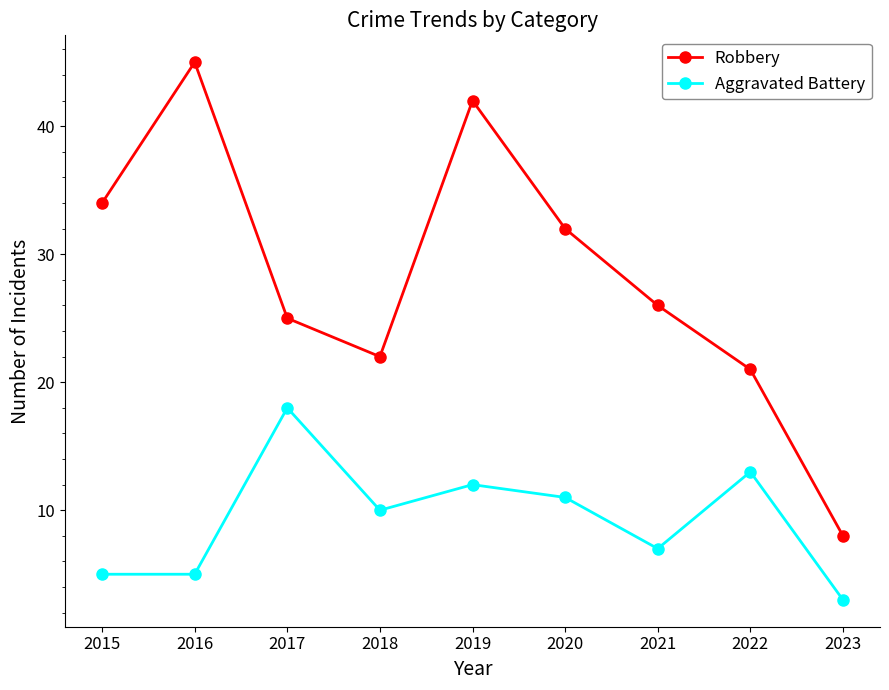

At how many categories does at least one series exceed 14?

8